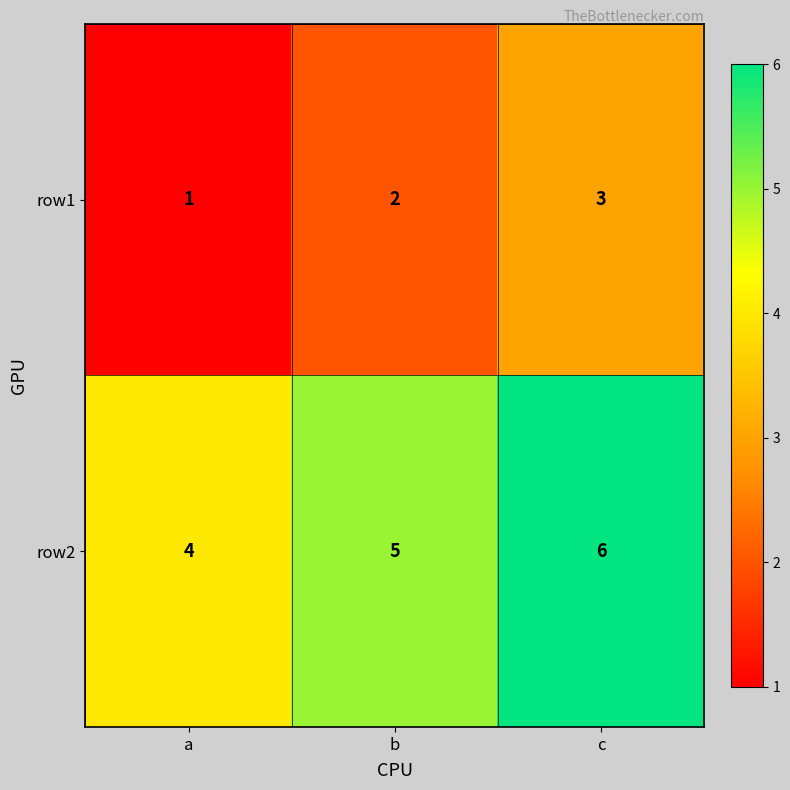

Count the number of data series in this chart.

2